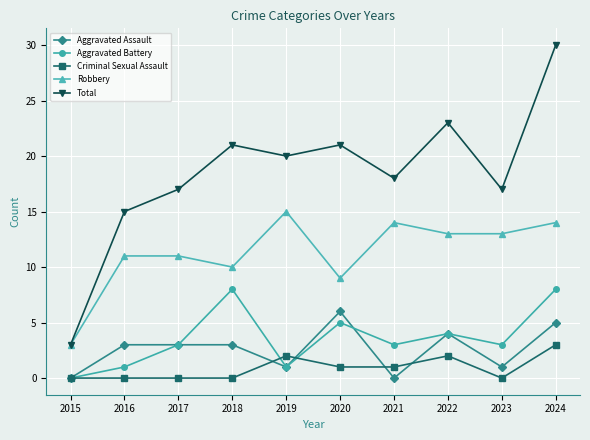

How many lines are shown in the chart?

5